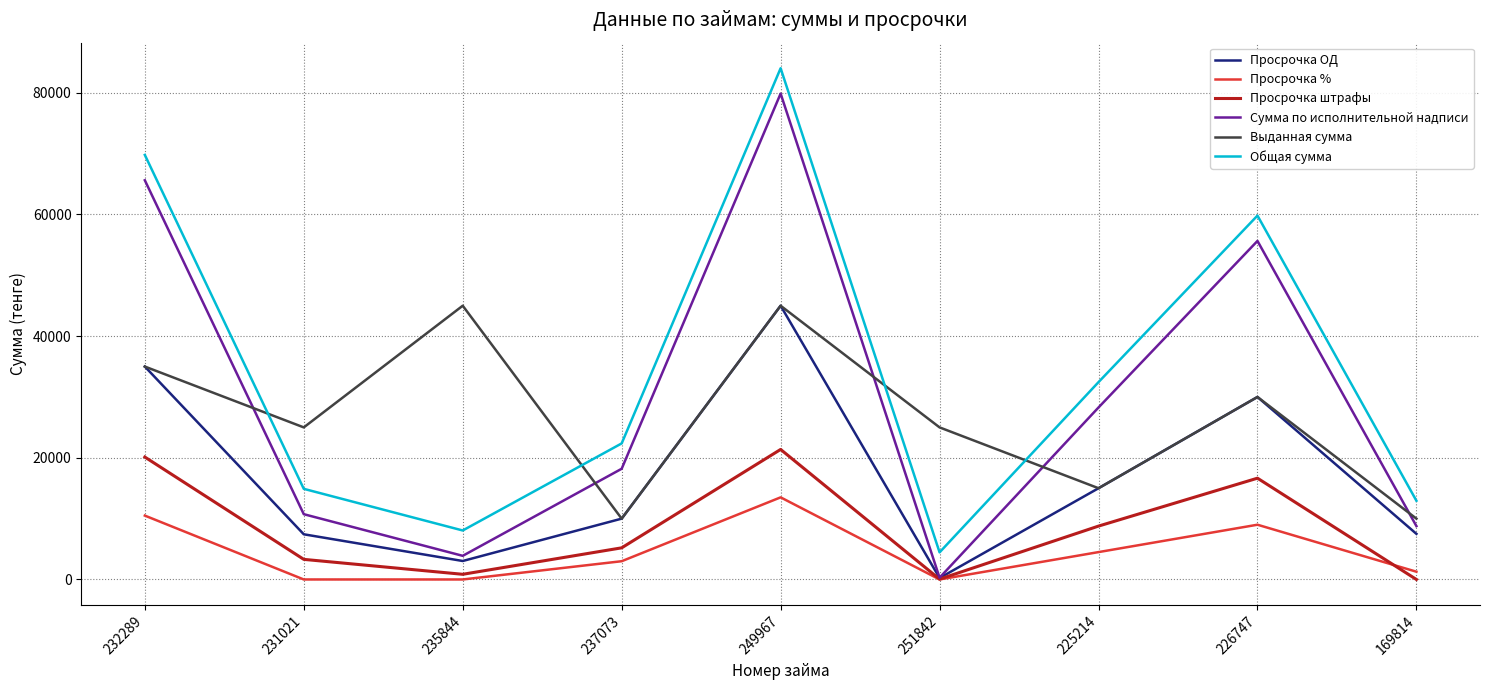

True or false: Выданная сумма and Просрочка % intersect in this chart.

False